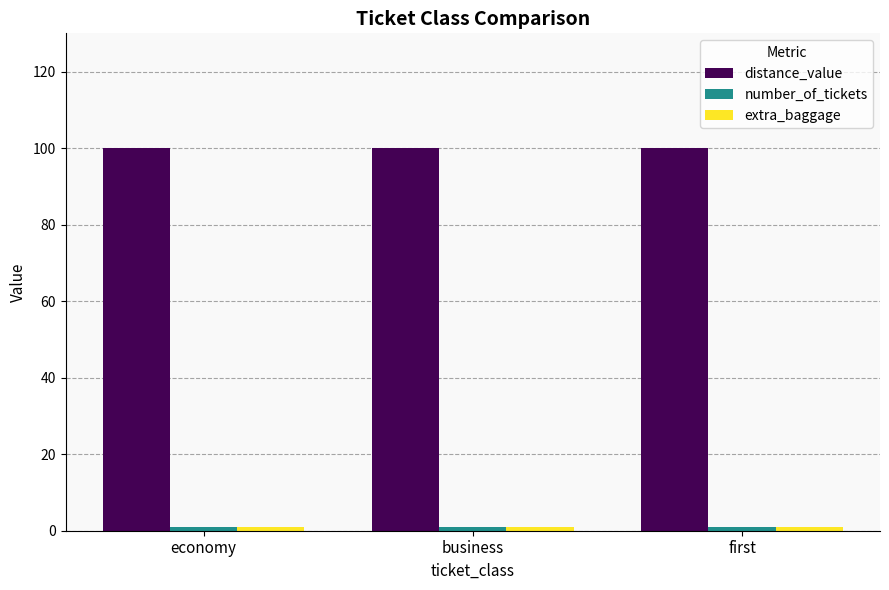

Count the number of data series in this chart.

3